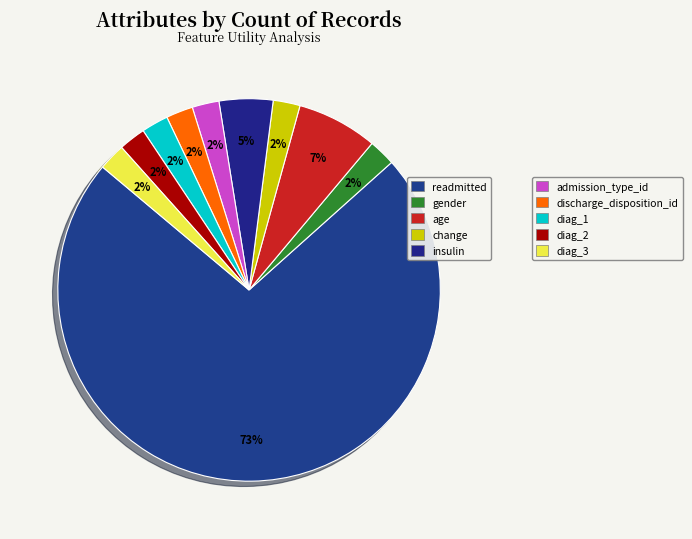

How many slices are in this pie chart?

10